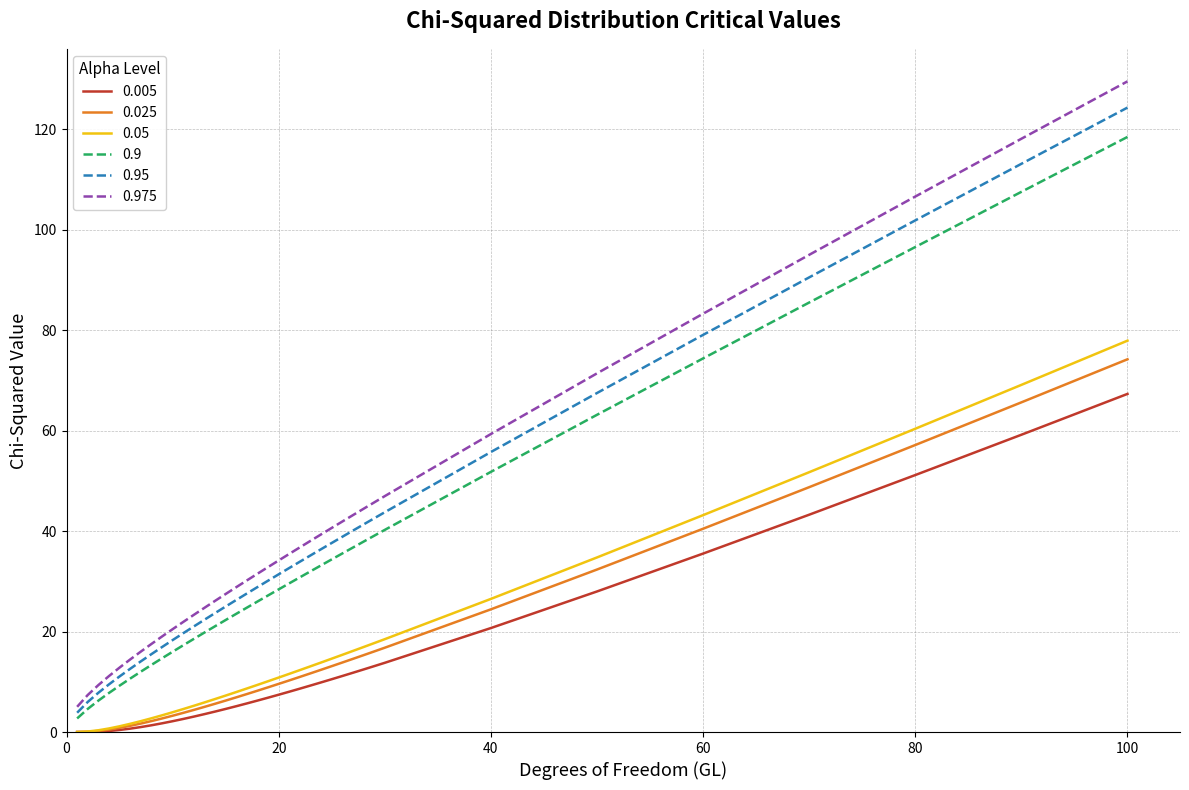

What is the maximum value shown in the chart?

129.6